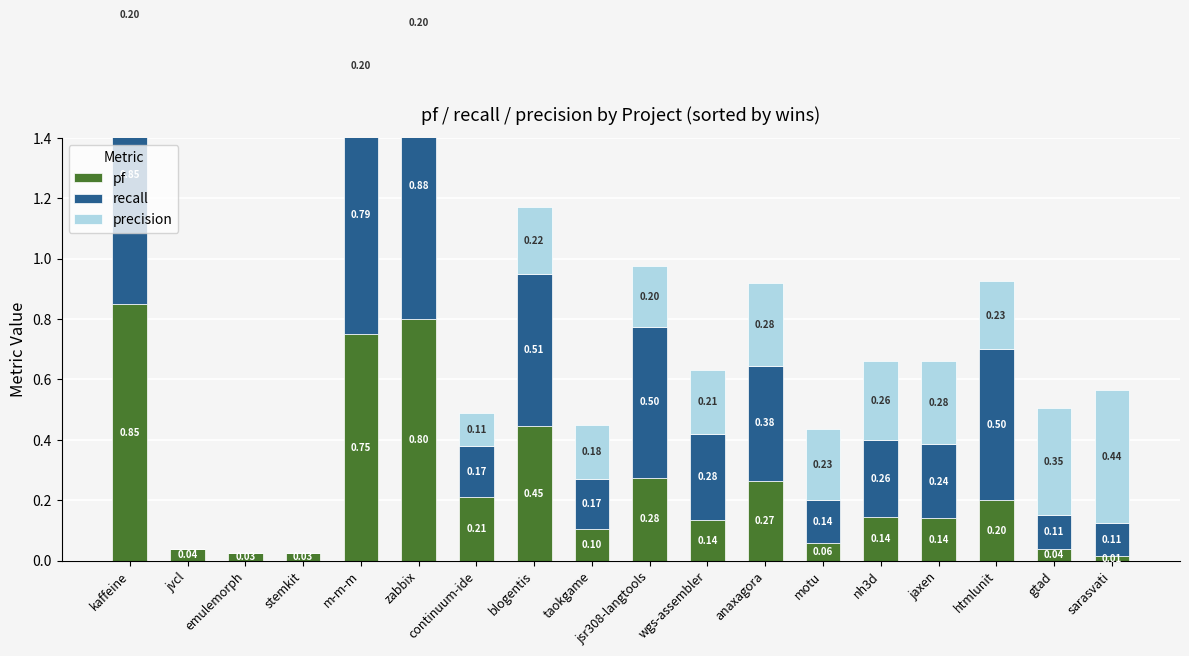

What is the difference between the second highest and minimum values in the precision series?

0.4